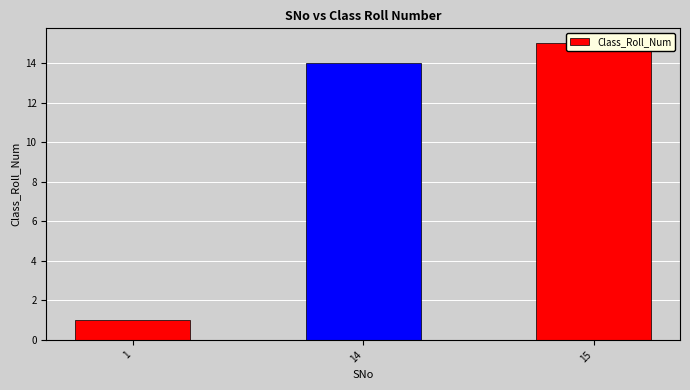

What is the minimum value shown in the chart?

1